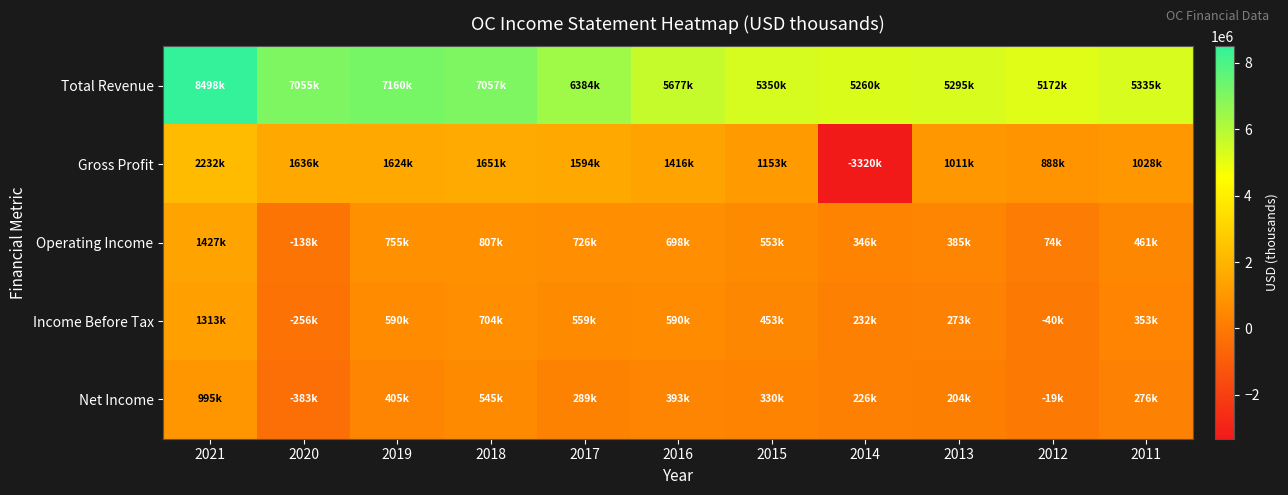

Which series has the largest total across all categories?

Total Revenue